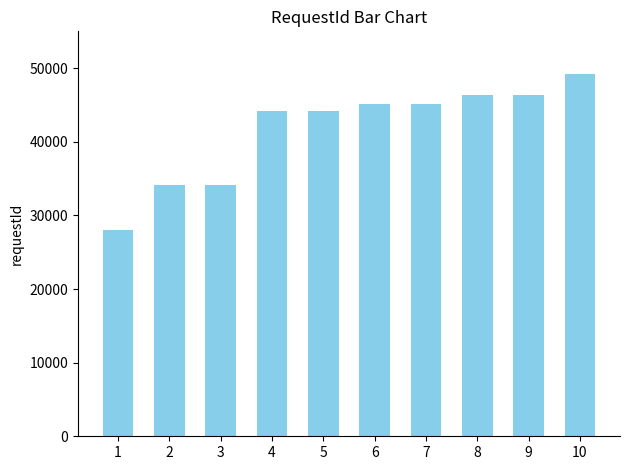

What is the sum of all values?

416594